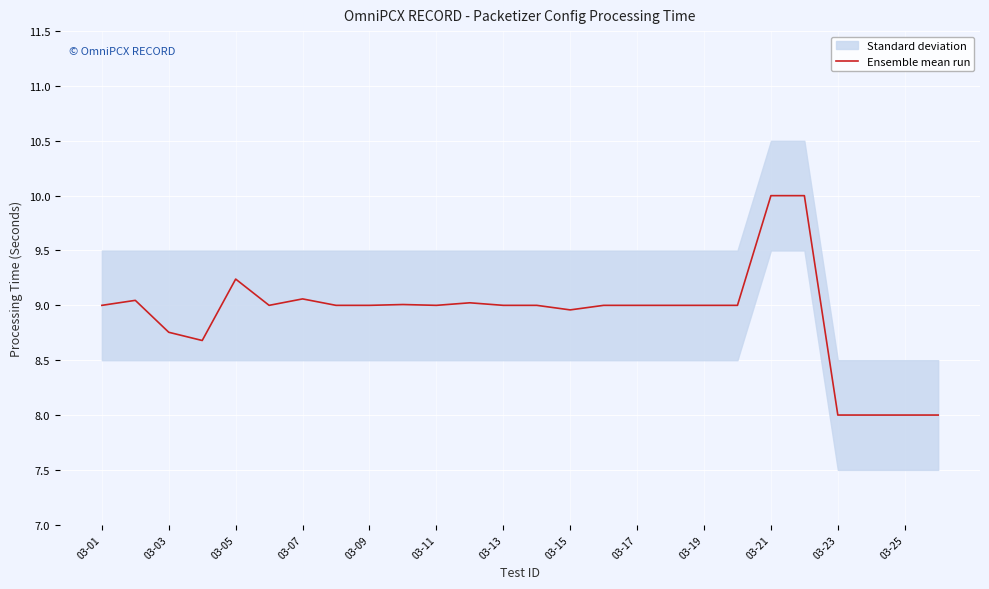

Approximately how many times larger is the value at 03-07 compared to 03-05?

1.0